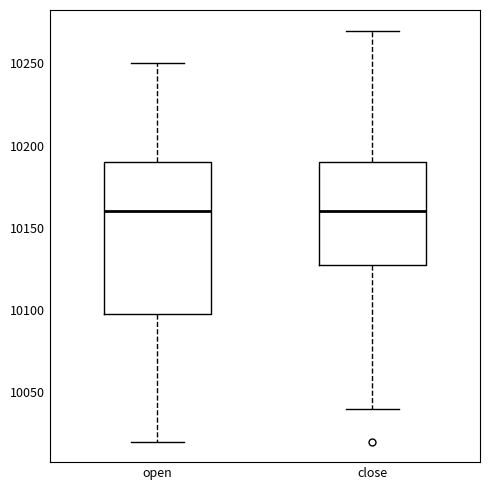

Which box is the tallest, from its lower edge to its upper edge?

open